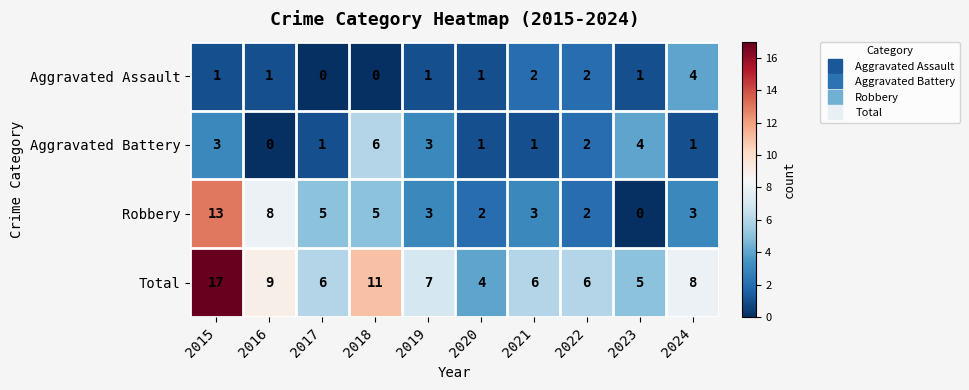

Which series has the largest total across all categories?

Total